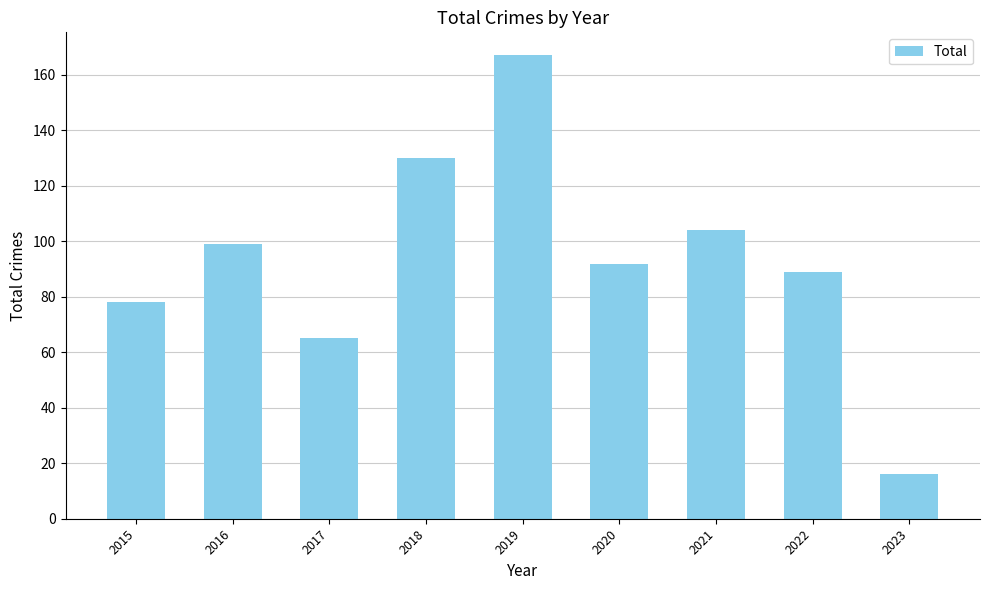

What is the value of the 2nd bar from the left?

99